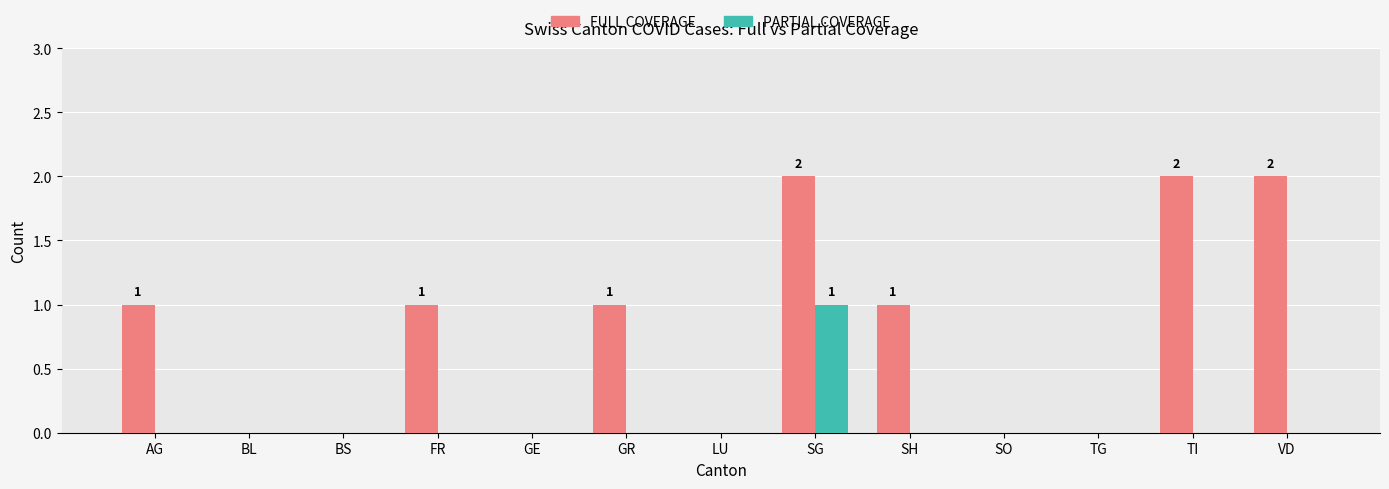

The PARTIAL COVERAGE series shows 0 at GR. True or false?

True